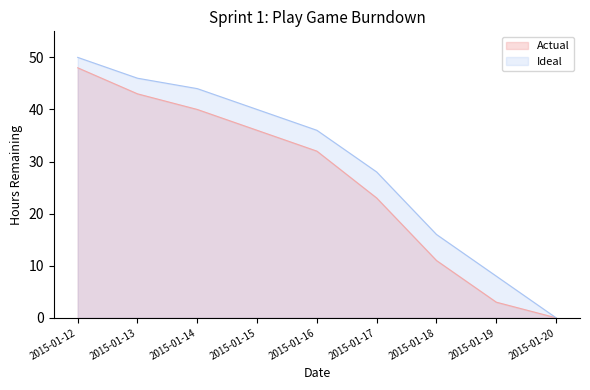

Reading left to right, extract all data points from this chart.

Actual: 2015-01-12=48	2015-01-13=43	2015-01-14=40	2015-01-15=36	2015-01-16=32	2015-01-17=23	2015-01-18=11	2015-01-19=3	2015-01-20=0
Ideal: 2015-01-12=50	2015-01-13=46	2015-01-14=44	2015-01-15=40	2015-01-16=36	2015-01-17=28	2015-01-18=16	2015-01-19=8	2015-01-20=0